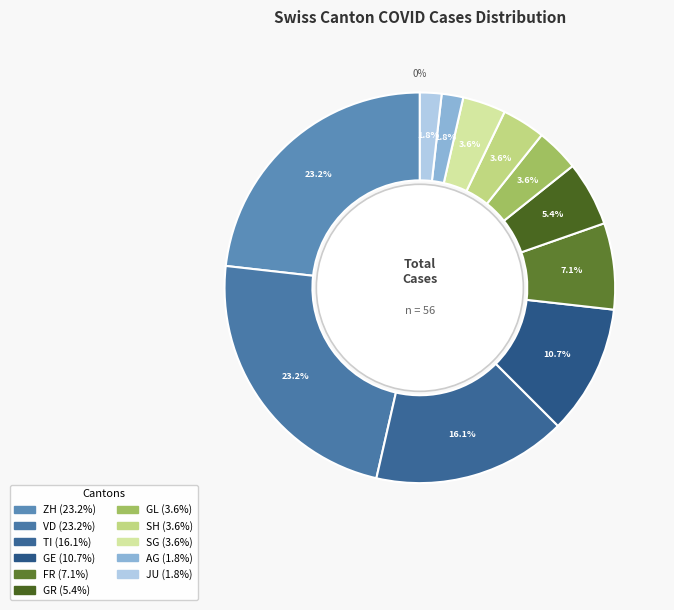

What is the change in value from SH to JU?

-1